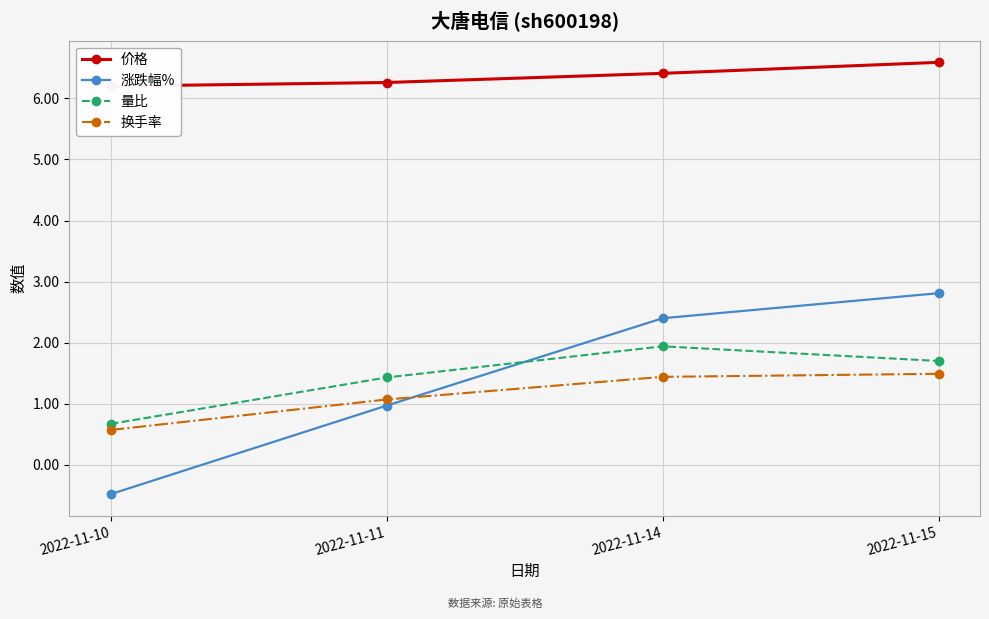

Which series has the widest spread of values?

涨跌幅%